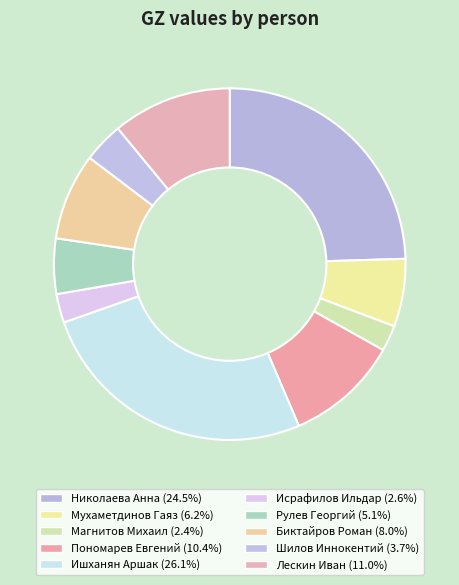

What percentage is the Пономарев Евгений slice, to the nearest percent?

10%